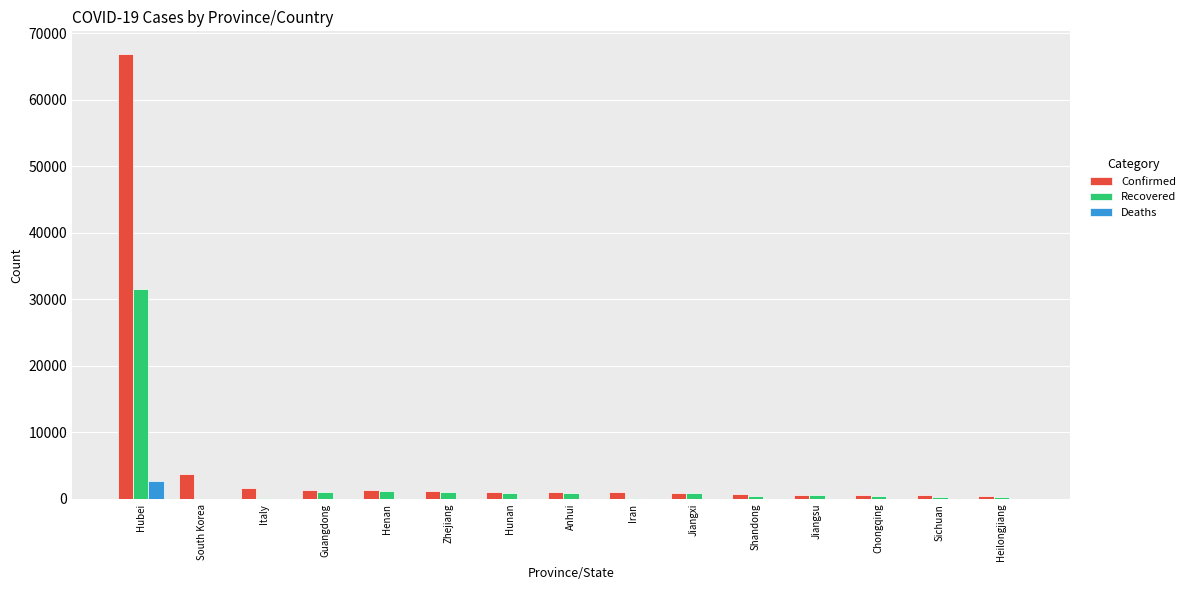

What is the sum of all Confirmed values?

83067